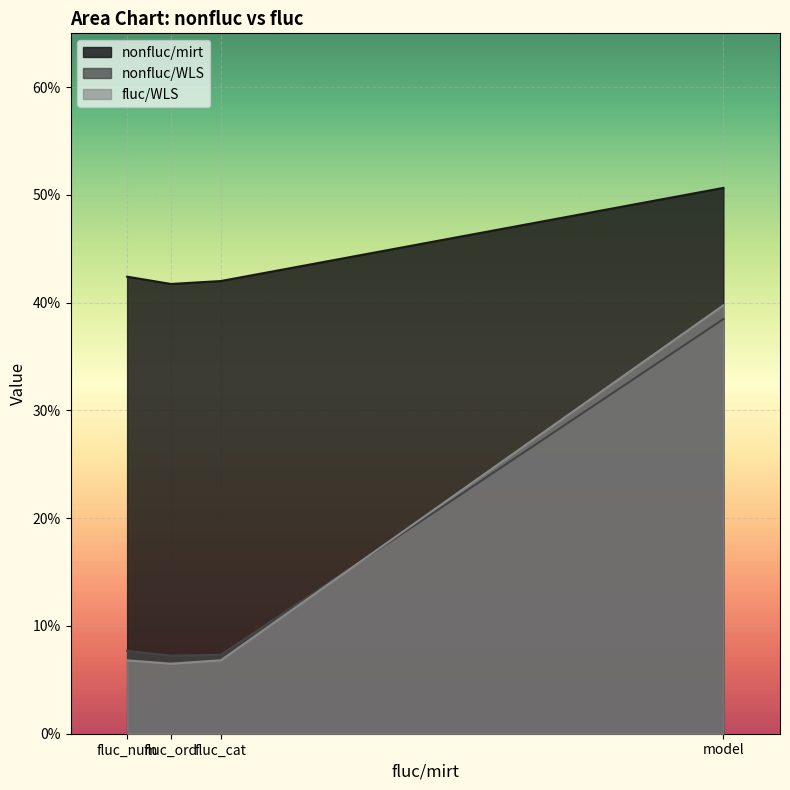

How many nonfluc/WLS values are between 0 and 1?

4